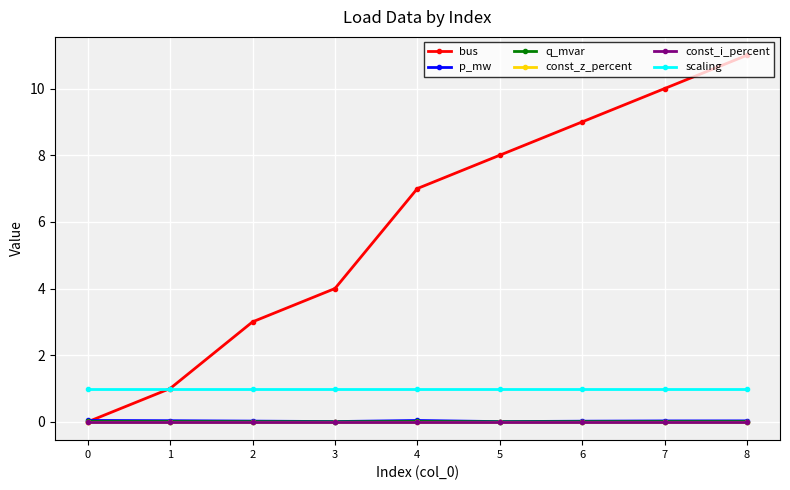

Is this an area chart (filled region under the line)?

No